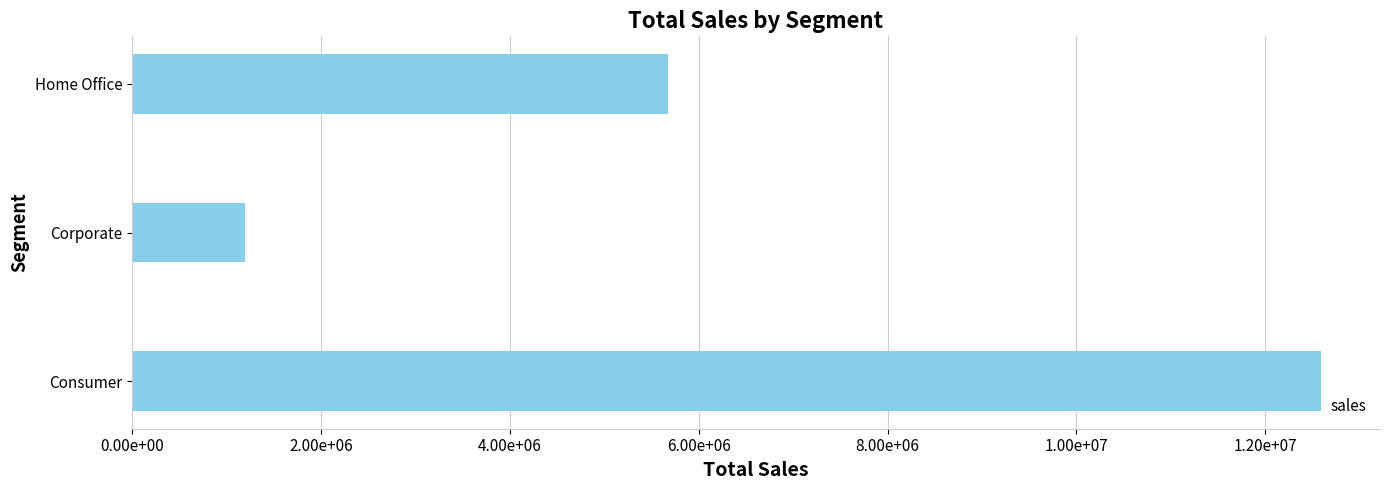

Which label corresponds to the smallest value in the chart?

Corporate